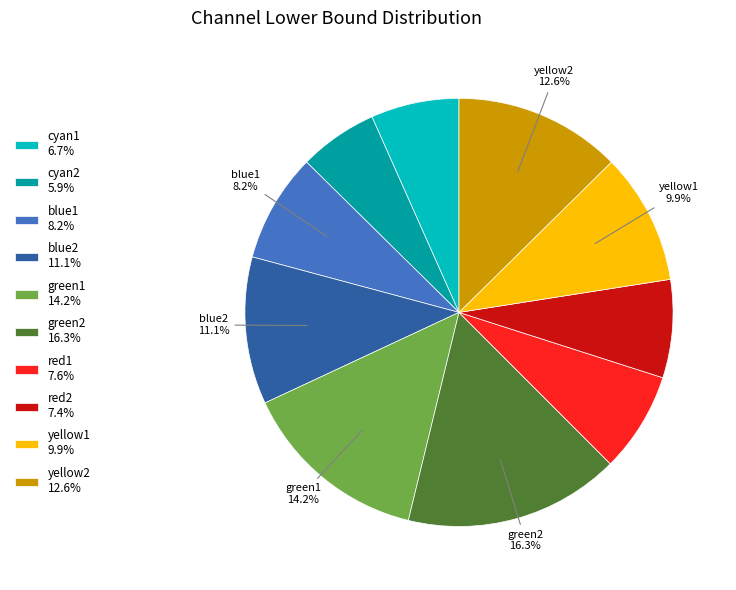

To the nearest percent, what portion does red1 represent?

8%